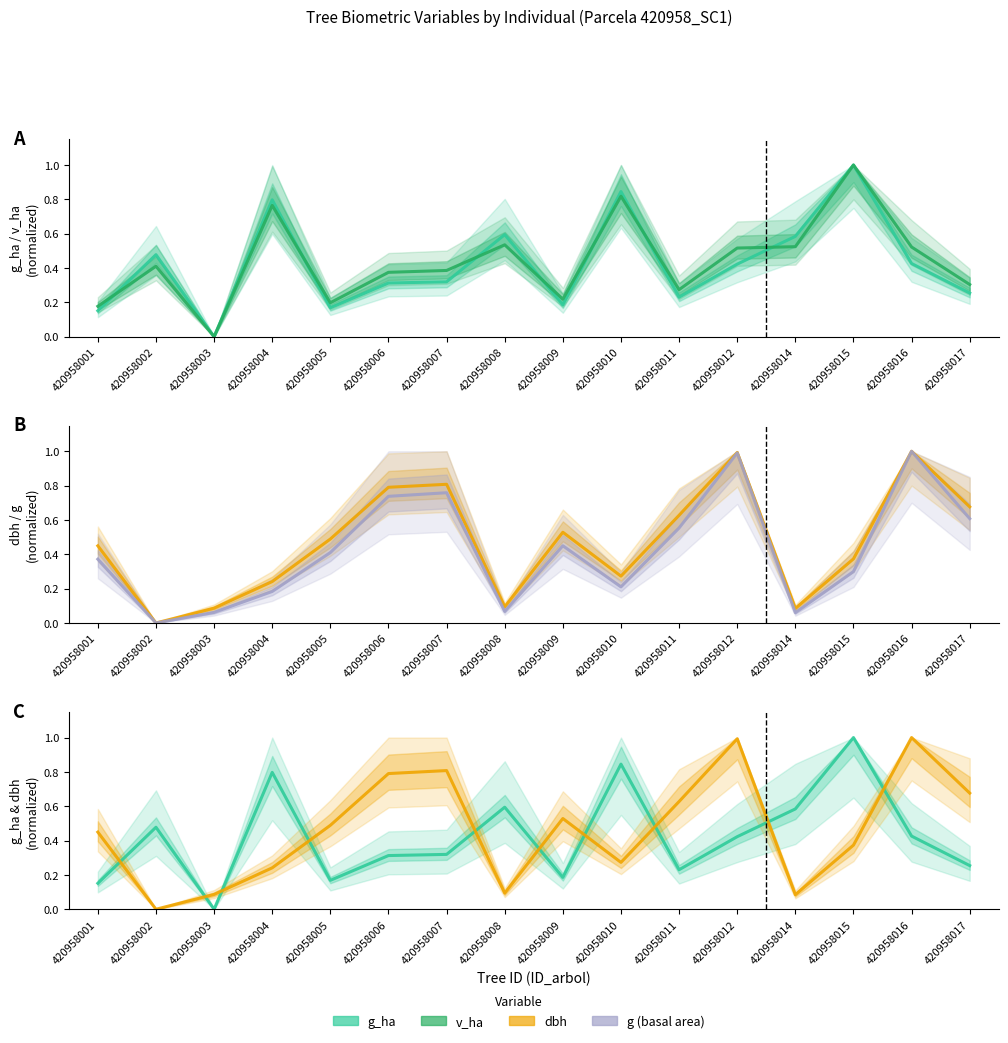

Where is the first local minimum for g (basal area)?

420958002